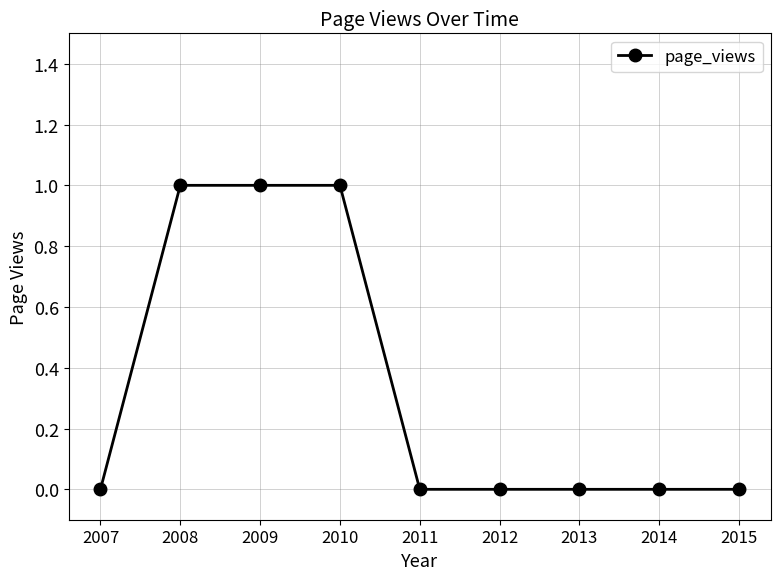

The chart shows a value of -1 at 2007. True or false?

False